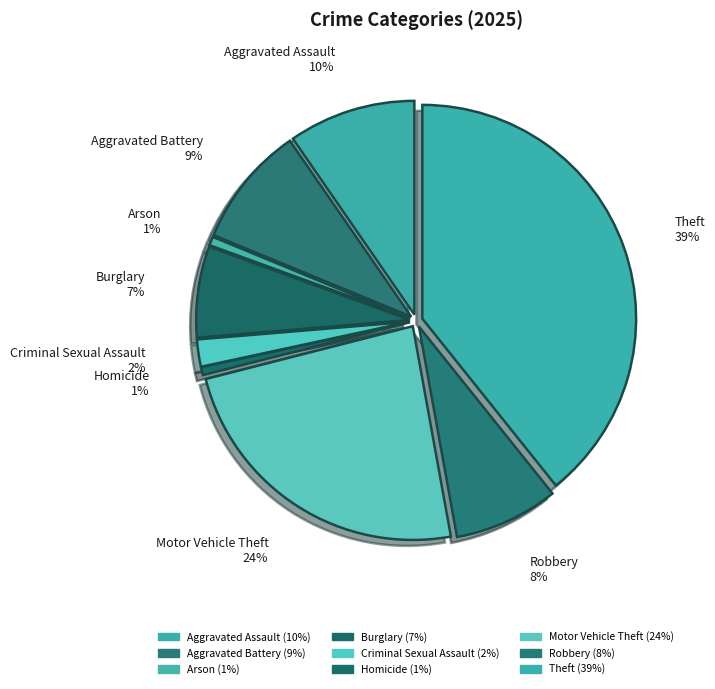

Count the number of slices in the pie.

9